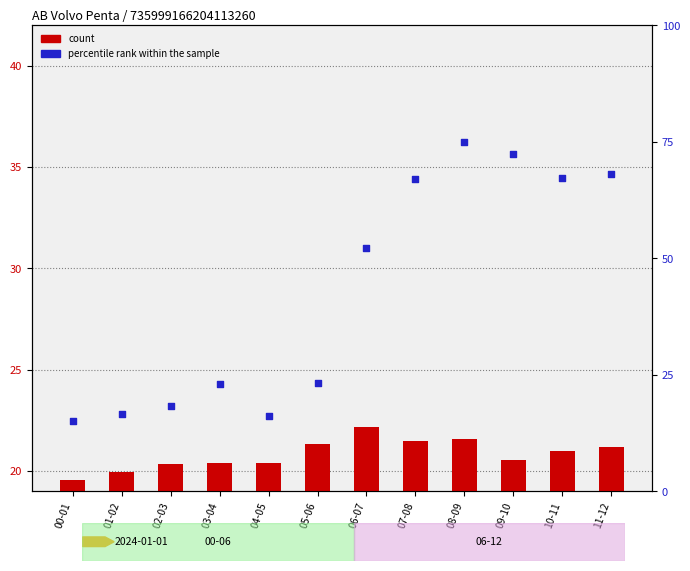

What are all the series names shown in the legend?

count, percentile rank within the sample